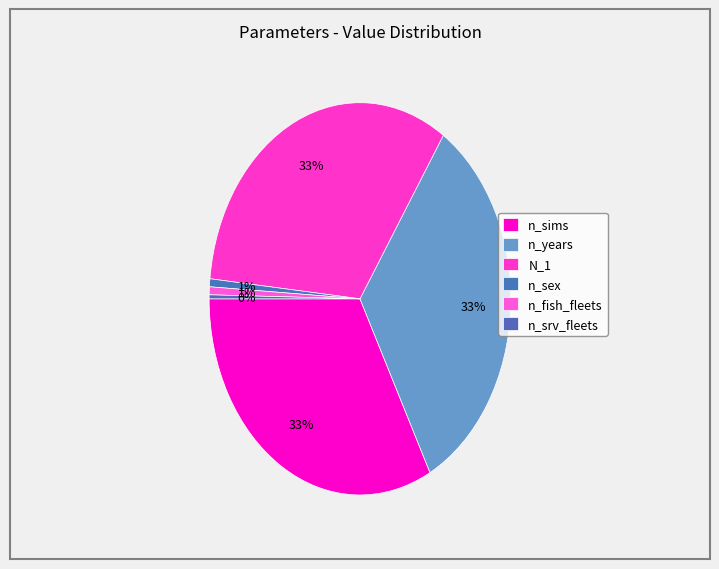

To the nearest percent, what is the combined percentage of n_years and n_srv_fleets?

33%